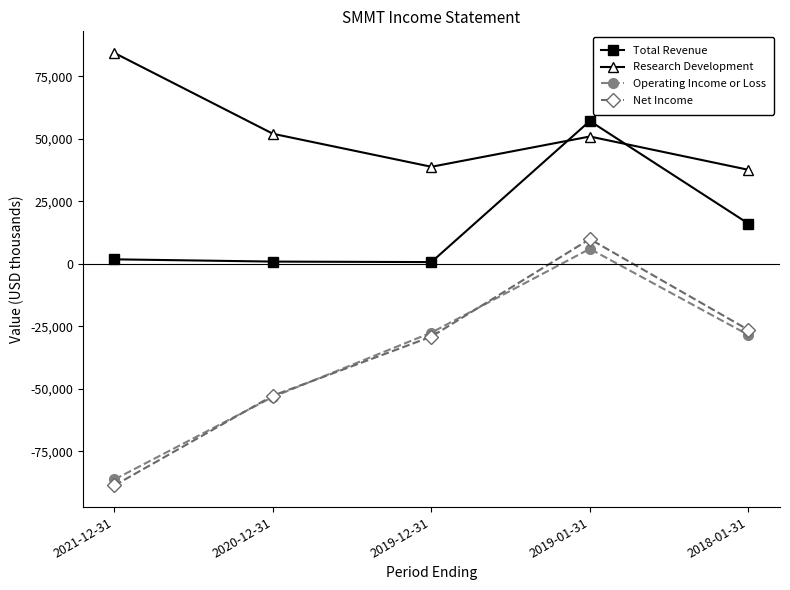

Where is Research Development nearest to the value 60950?

2020-12-31